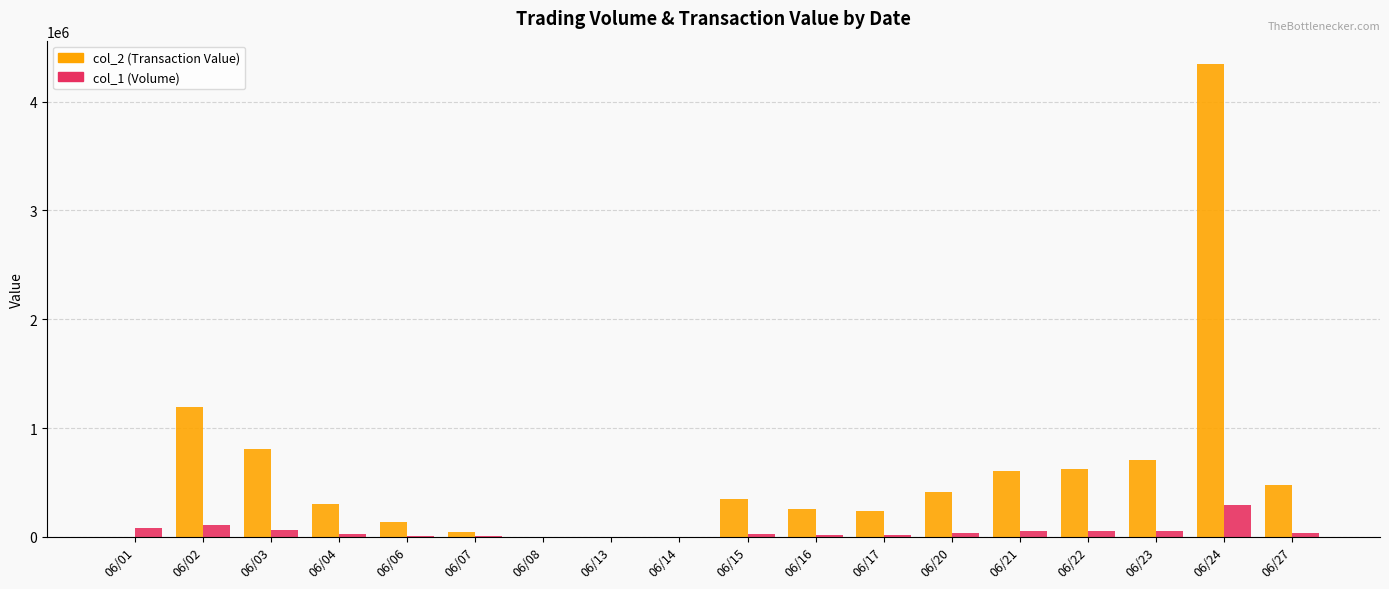

The value of col_2 (Transaction Value) at 06/04 is 99324. True or false?

False